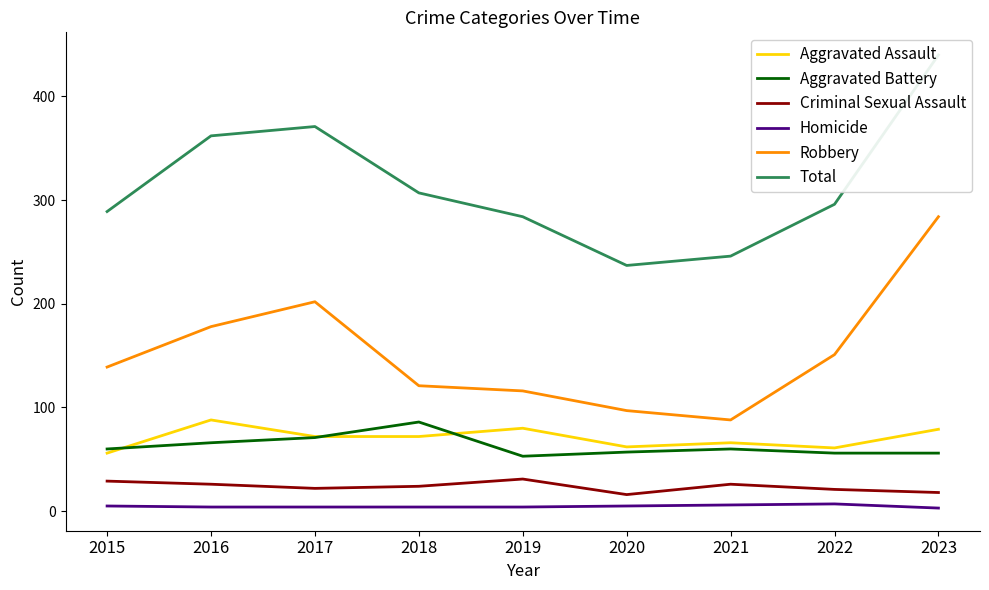

At how many categories does at least one series exceed 229?

9